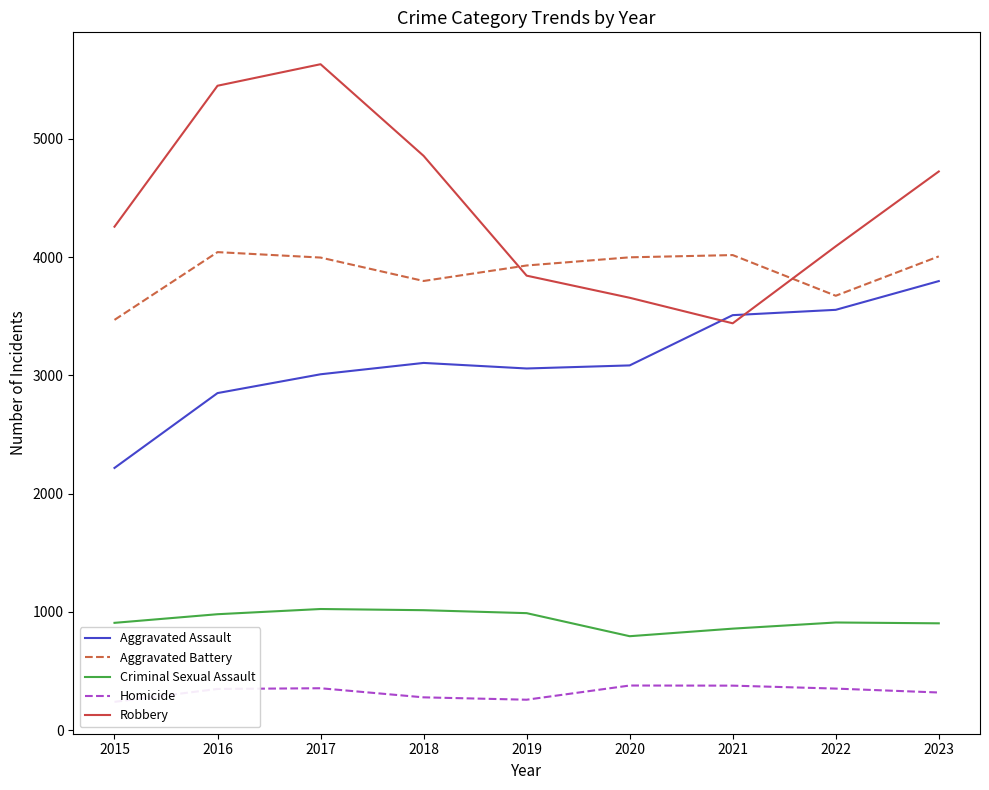

At which category is the sum across all series the highest?

2017